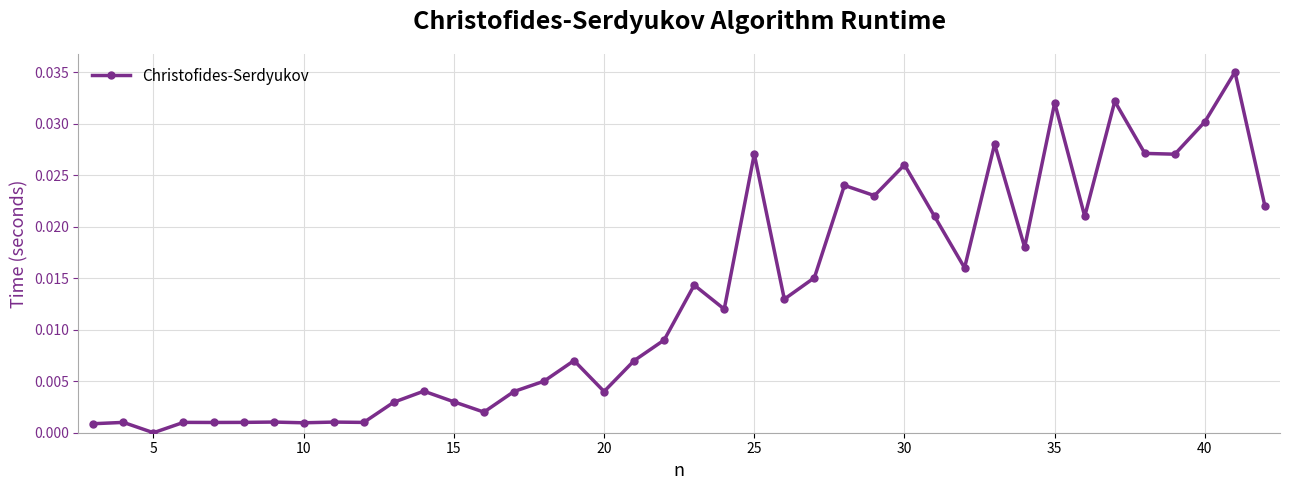

True or false: there are more than 0 points higher than both neighbors.

True